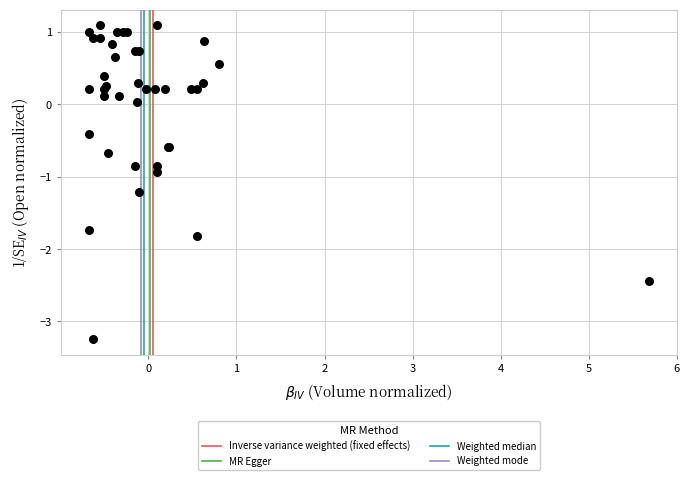

What Y value in the scatter plot is closest to -1?

-0.9